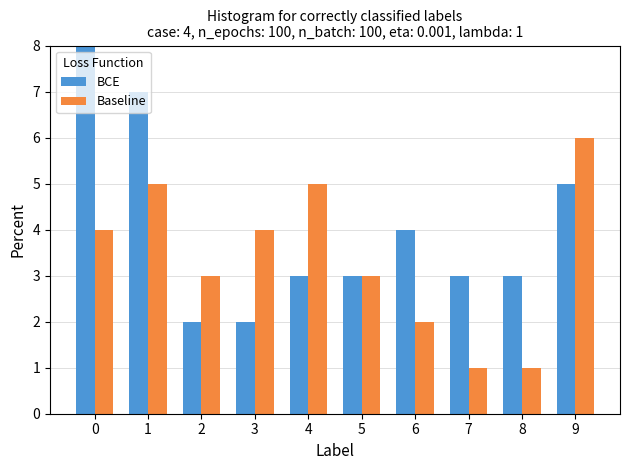

Reading left to right, transcribe all the data shown in this chart.

BCE: 0=9	1=7	2=2	3=2	4=3	5=3	6=4	7=3	8=3	9=5
Baseline: 0=4	1=5	2=3	3=4	4=5	5=3	6=2	7=1	8=1	9=6